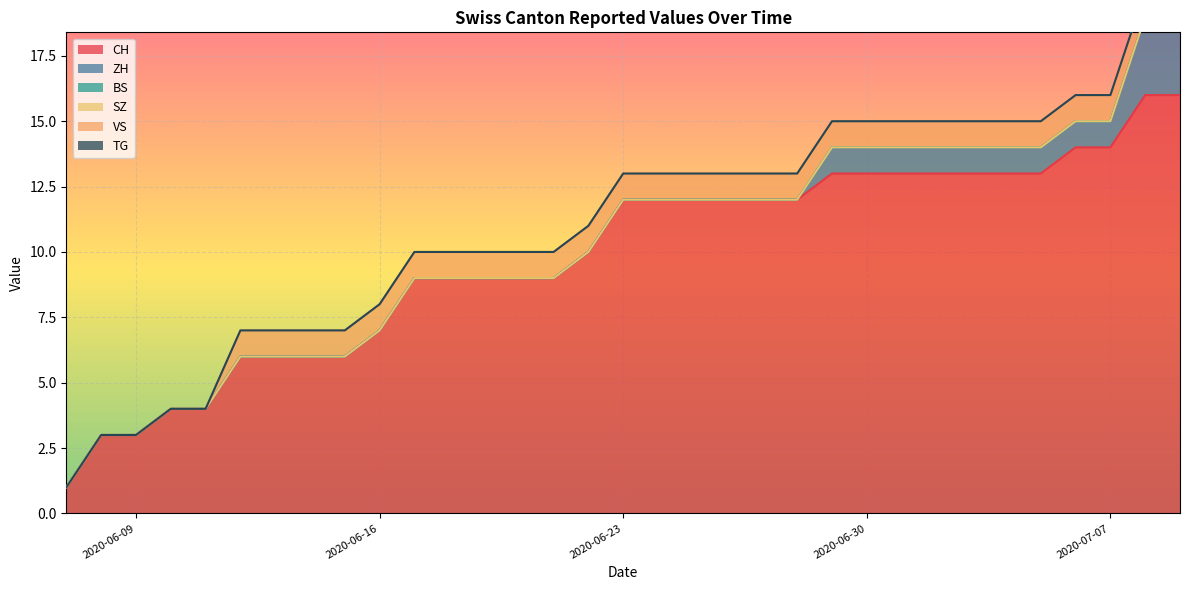

What is the highest value of the CH series?

16